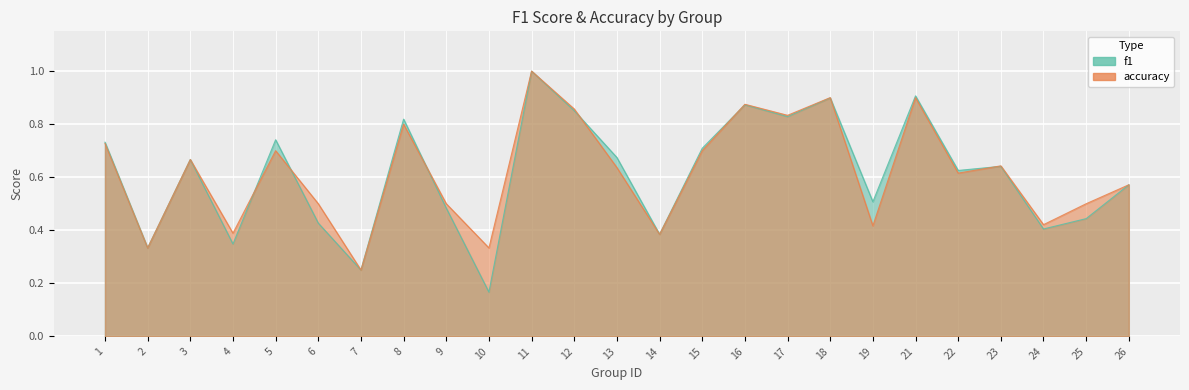

Which series has the largest total across all categories?

accuracy